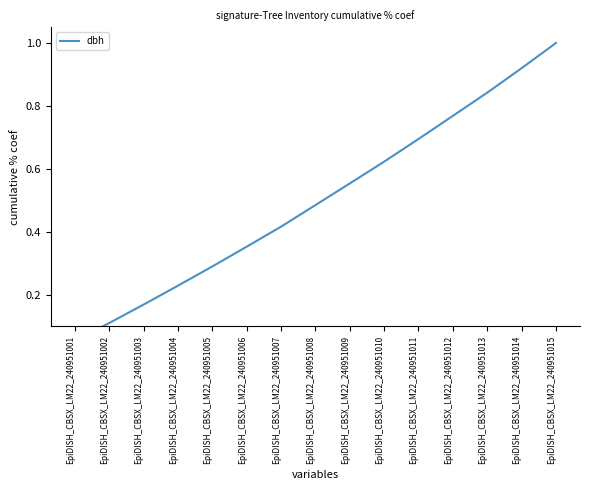

How many data points does each series have?

15